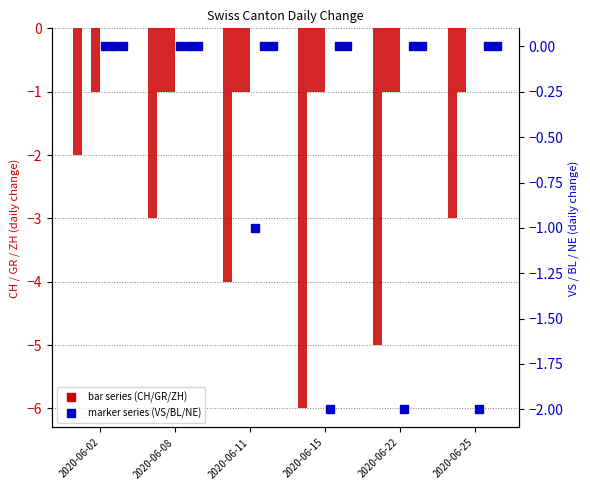

What is the average value of the ZH series?

-1